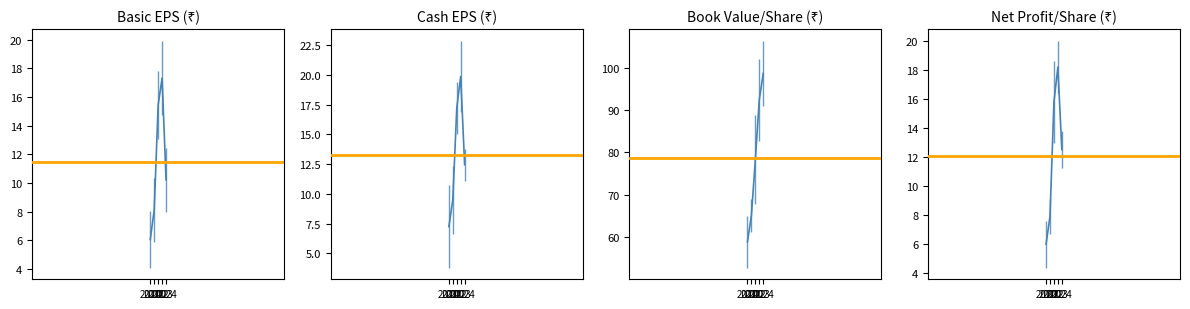

Is the value of Book Value/Share (₹) at 2023 greater than the value of Net Profit/Share (₹) at 2023?

Yes